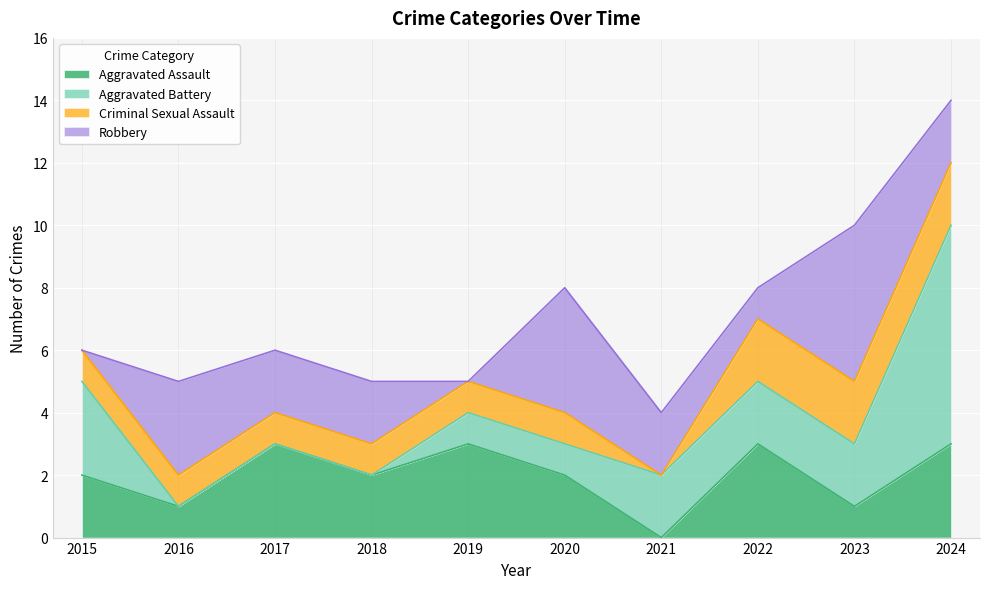

How many intersections are there between Criminal Sexual Assault and Aggravated Battery?

1